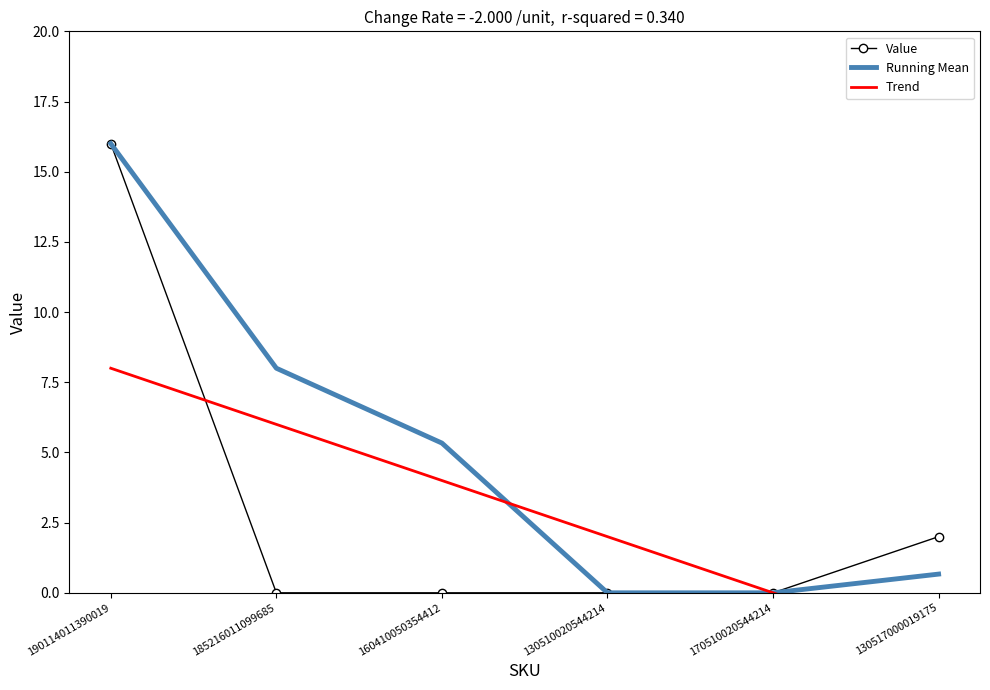

Which category has the highest value across all series?

190114011390019